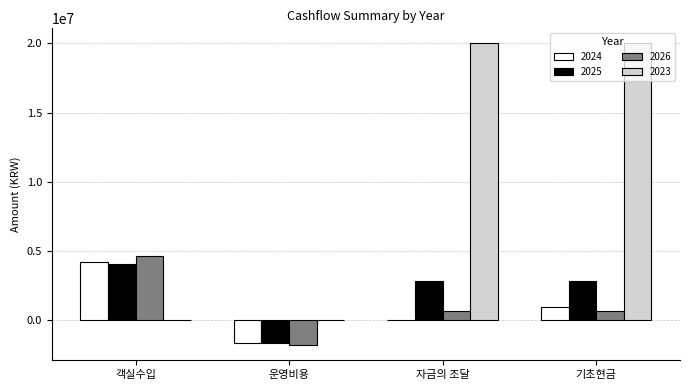

Which series changed the most between 운영비용 and 자금의 조달?

2023